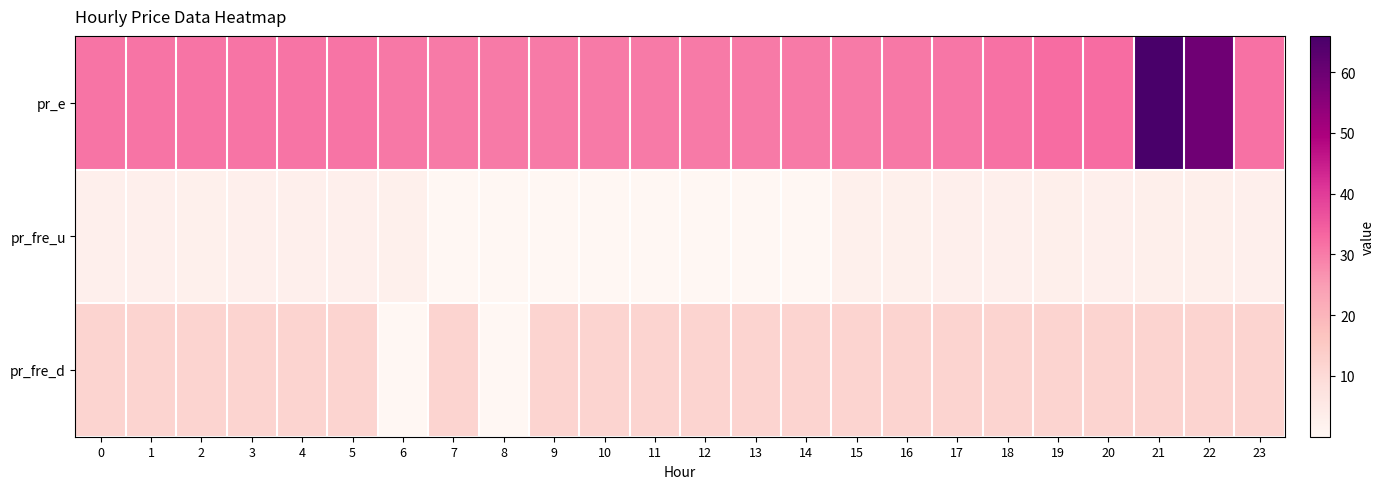

List the series in order of their peak value, lowest first.

pr_fre_u, pr_fre_d, pr_e